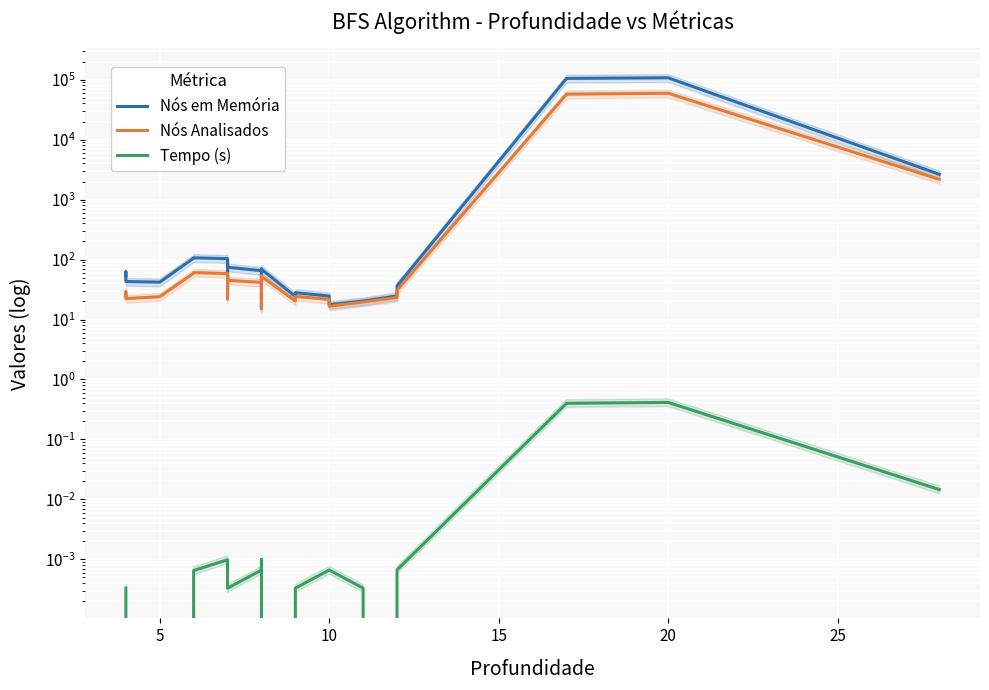

What is the minimum value for Nós Analisados?

15.3